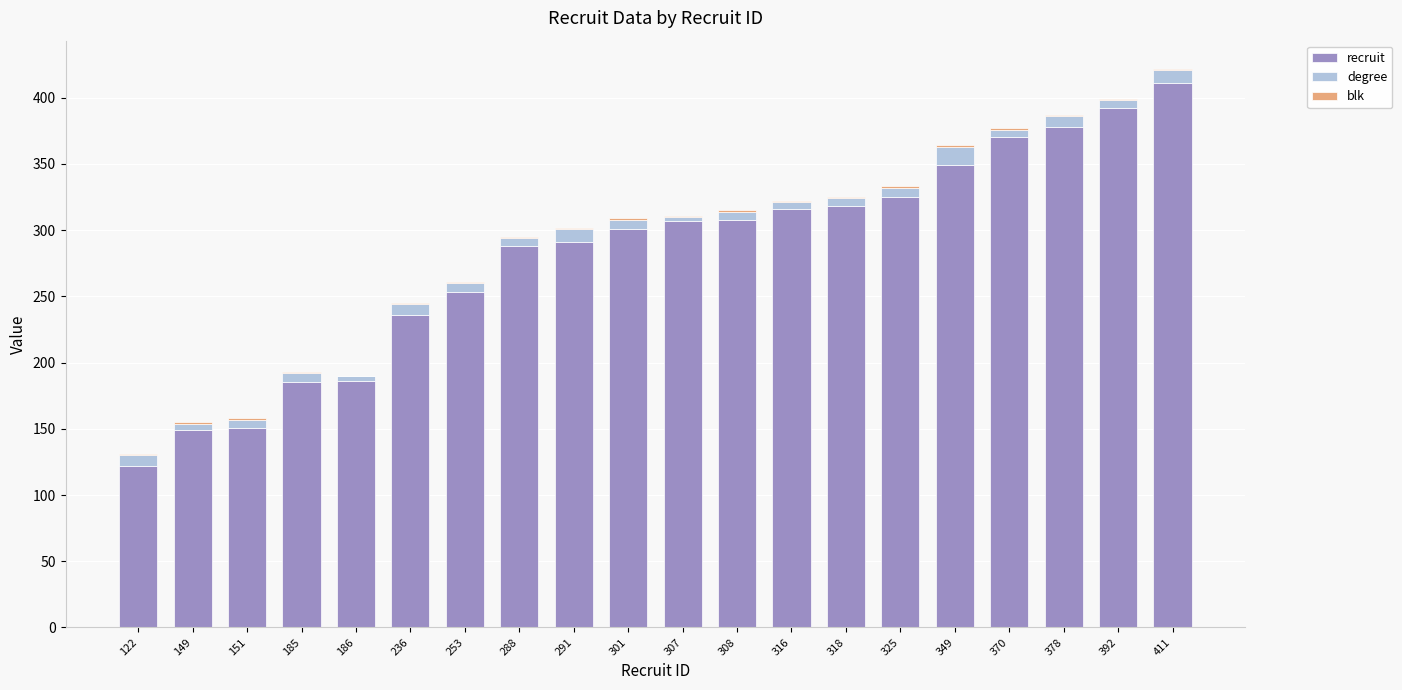

The value of recruit at 349 is 349. True or false?

True